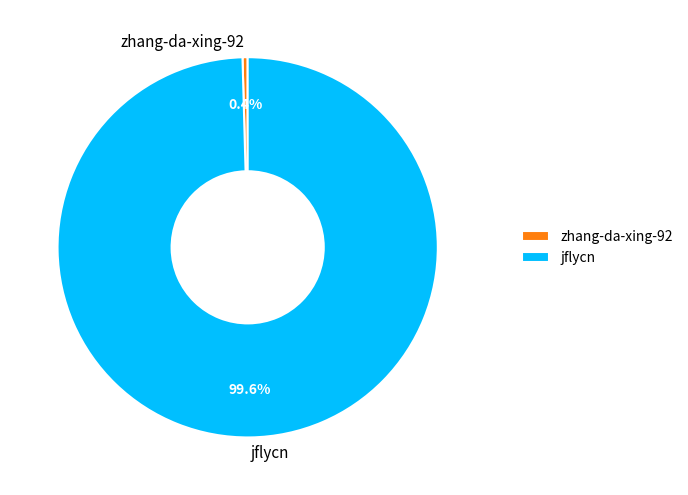

Which category has the smallest portion of the pie?

zhang-da-xing-92